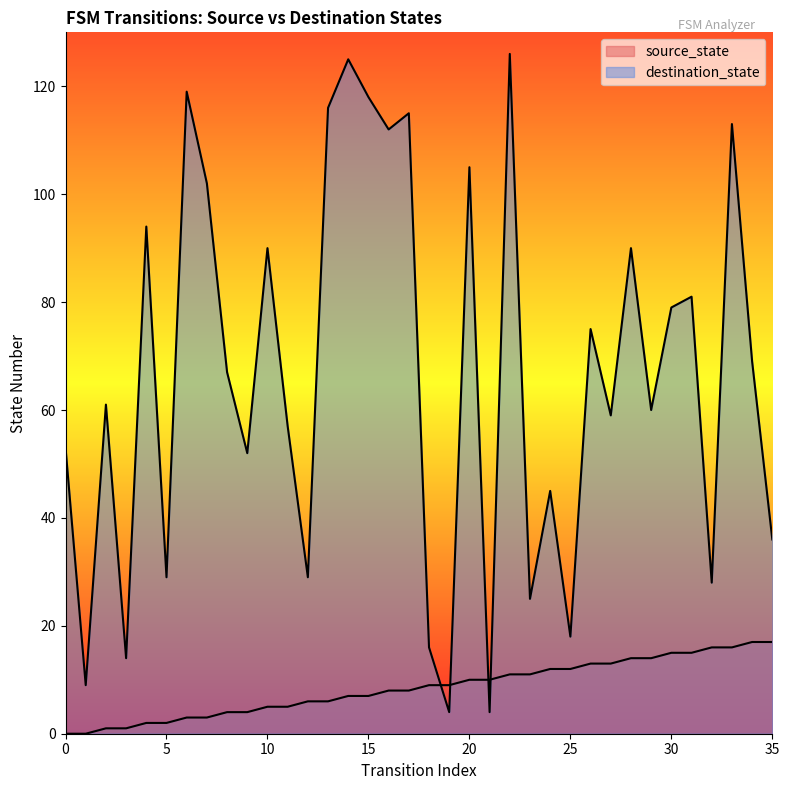

Where does the source_state series first go above 9?

20